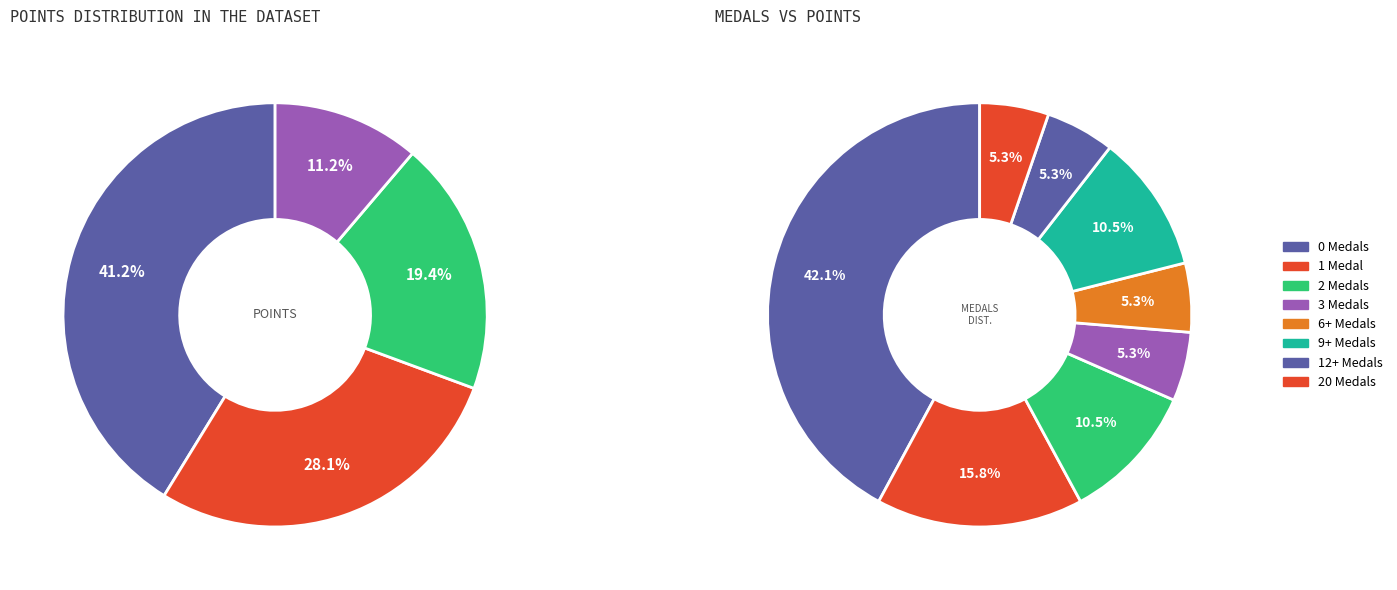

Does any single category account for the majority?

No